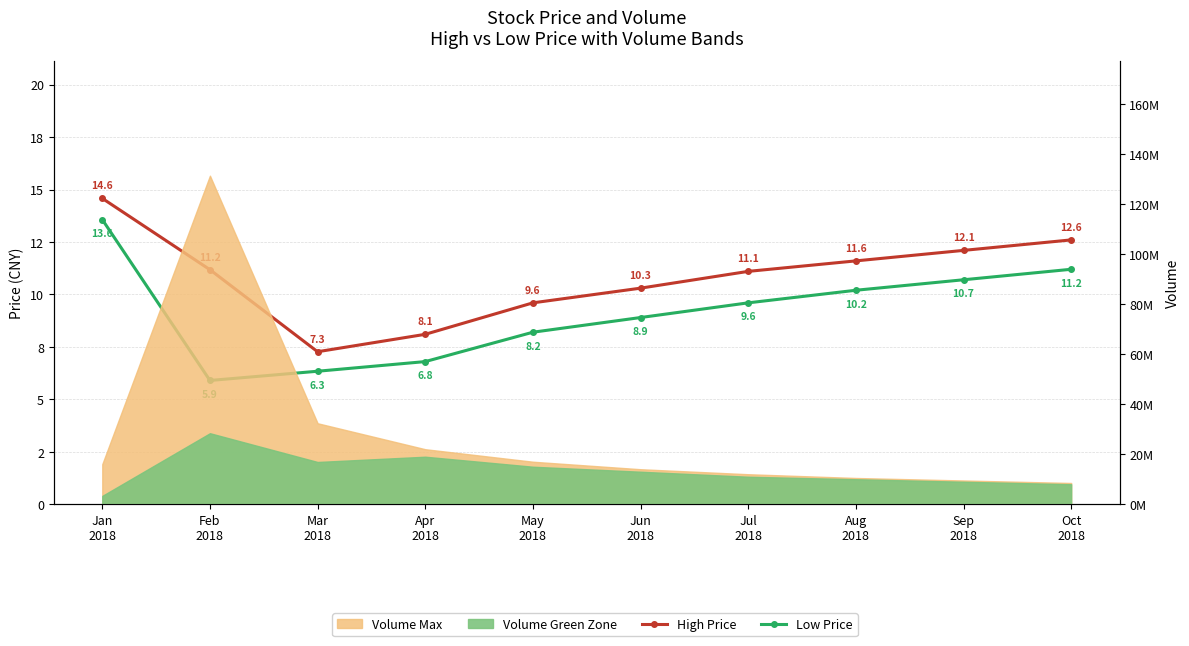

Is it true that Low Price equals 9.6 at Jul
2018?

True